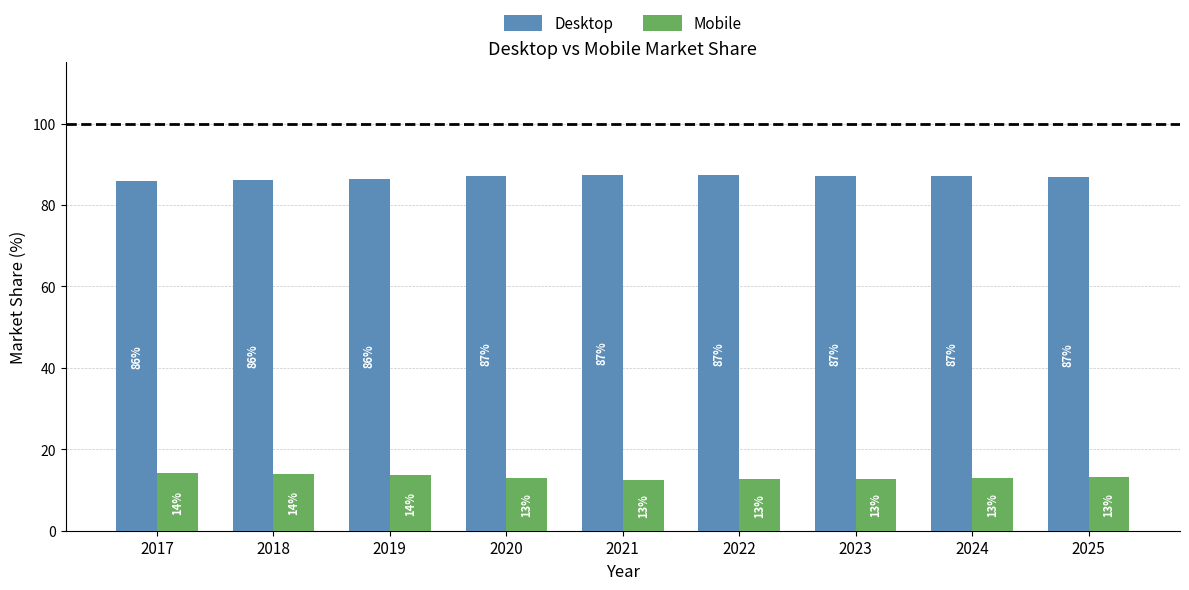

Which label corresponds to the largest value in the chart?

2021